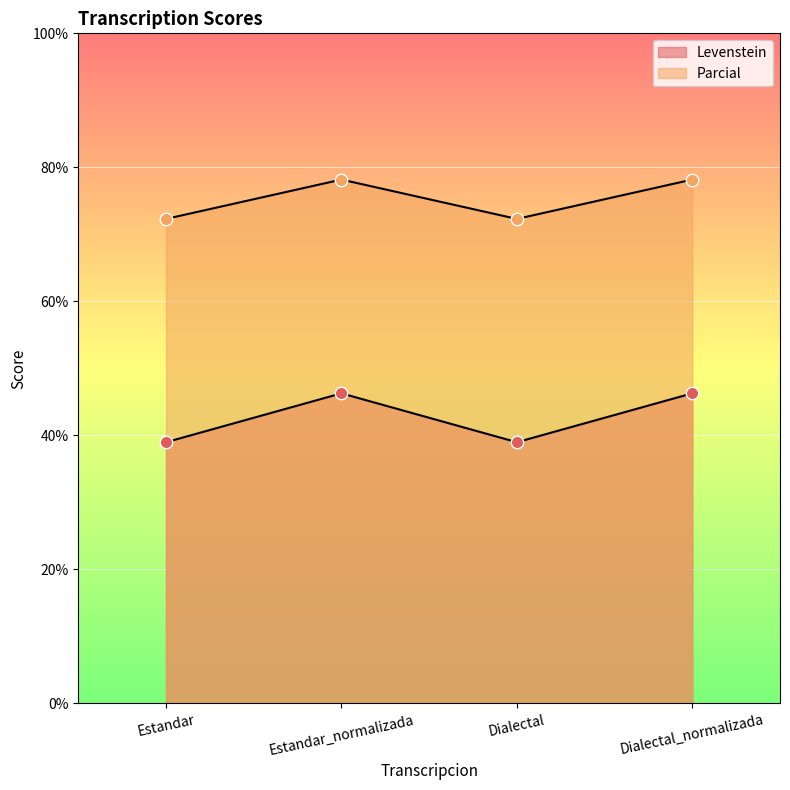

What is the total value across all series at Estandar_normalizada?

124.4